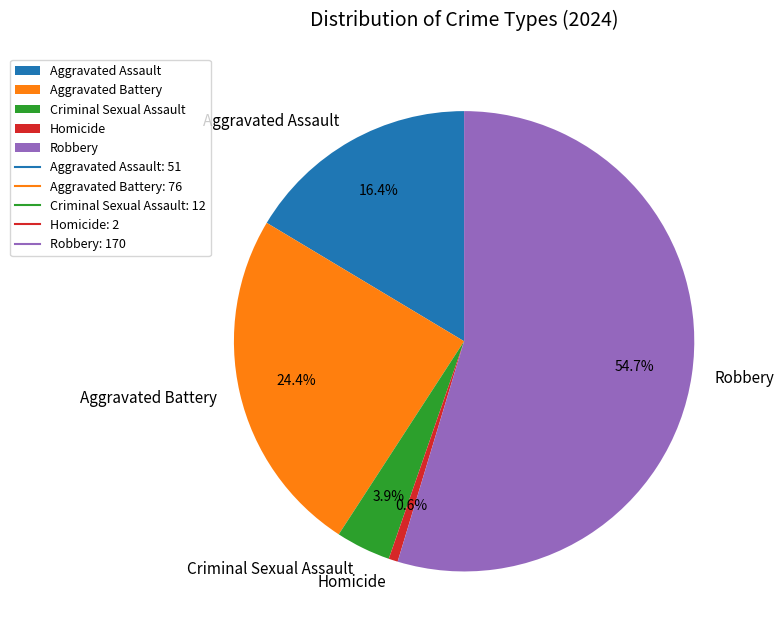

Is there any slice that represents more than half of the pie?

Yes